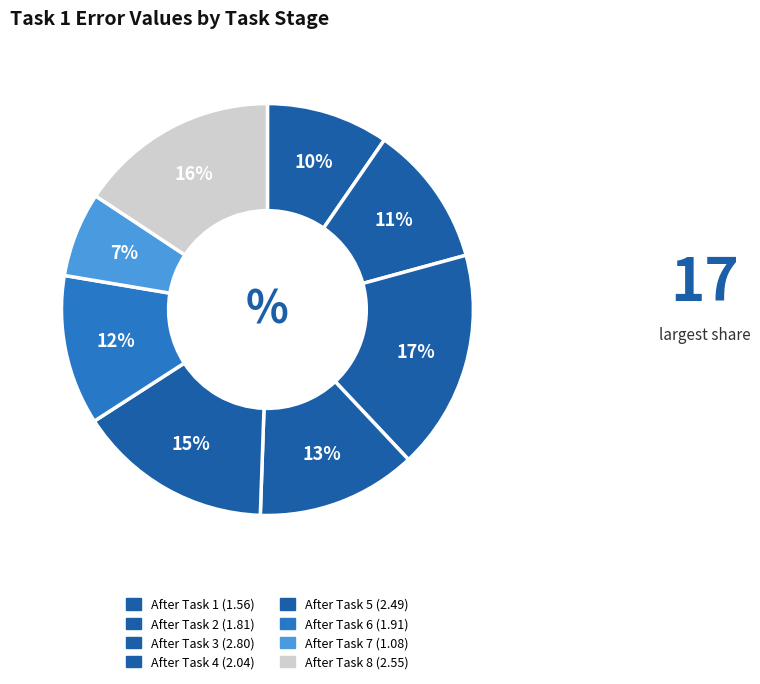

What is the ratio of the value at After Task 1 to the value at After Task 5?

0.6